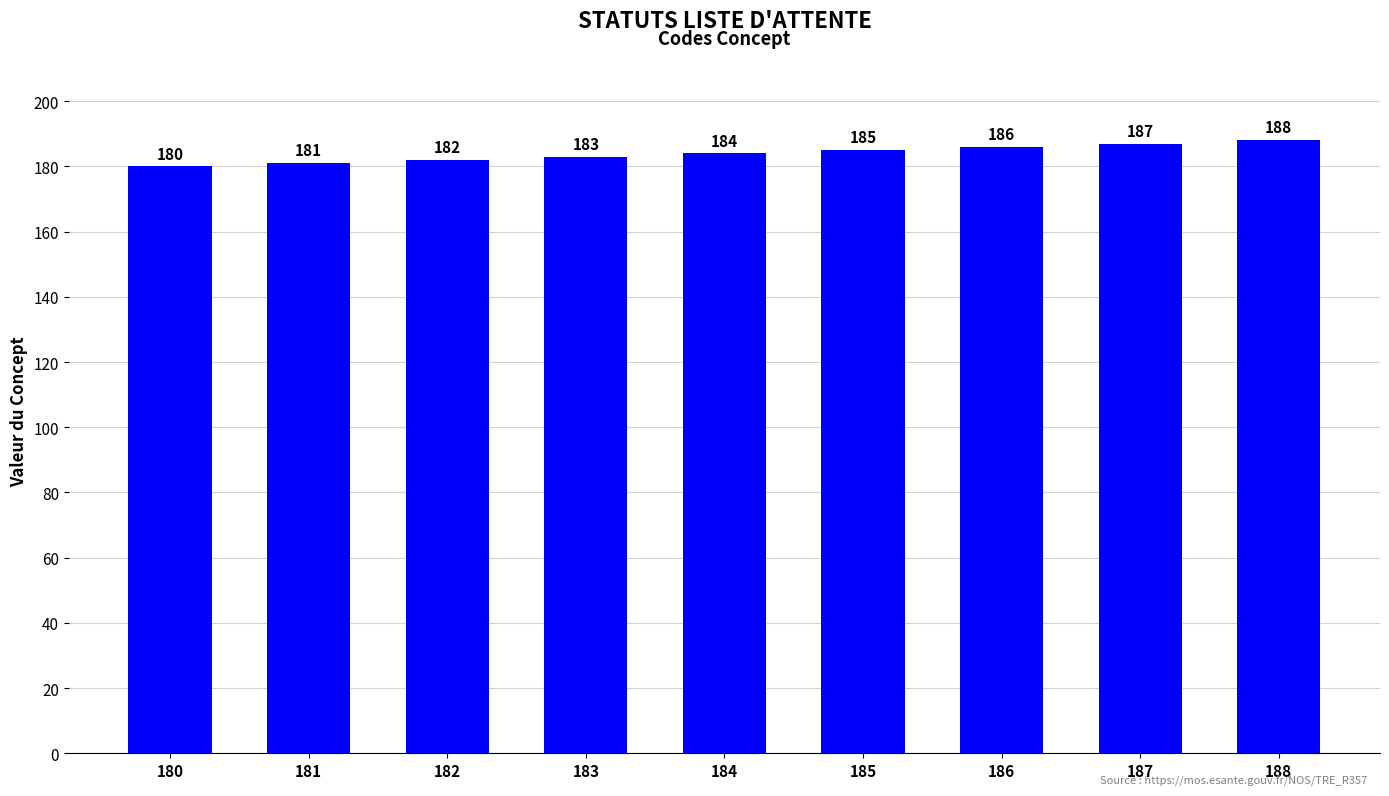

How many values are below 184?

4